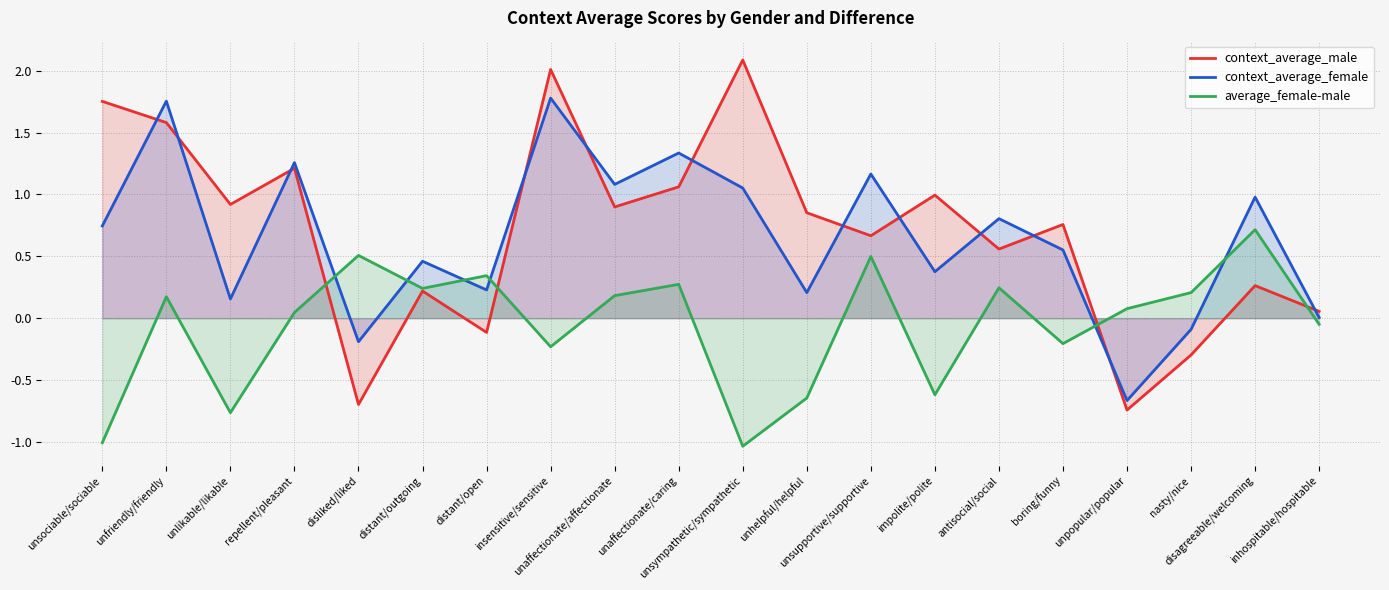

How many times do context_average_male and average_female-male cross each other?

4